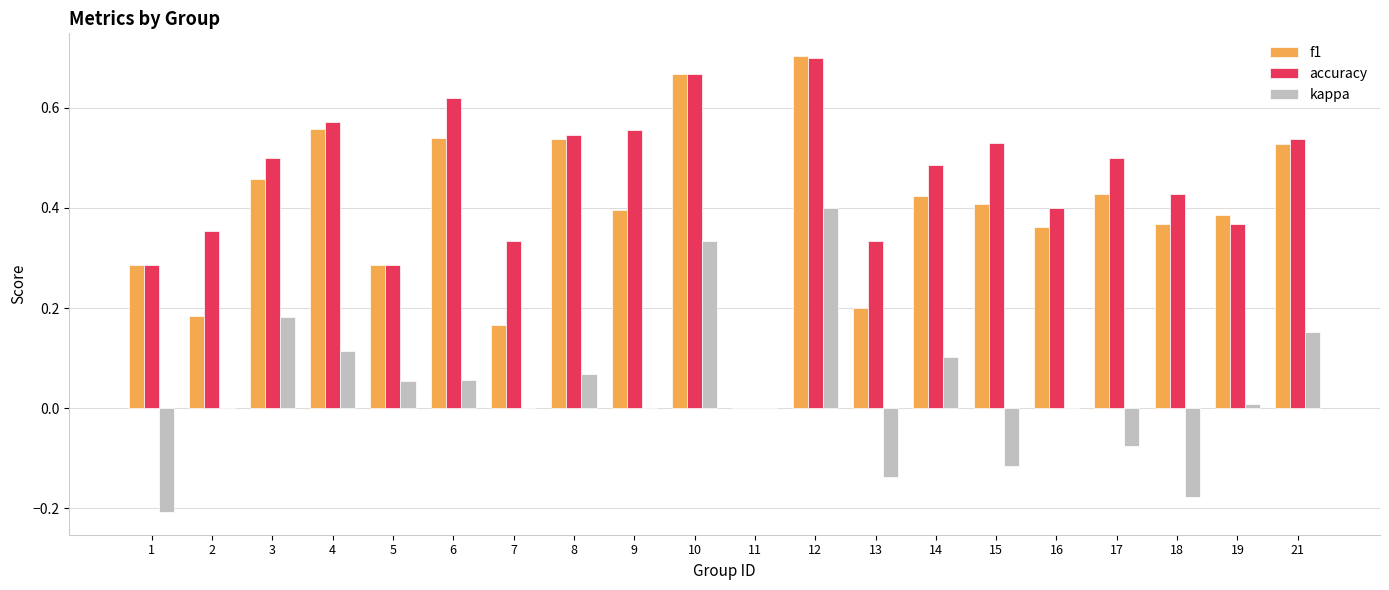

What is the sum of all f1 values?

7.9